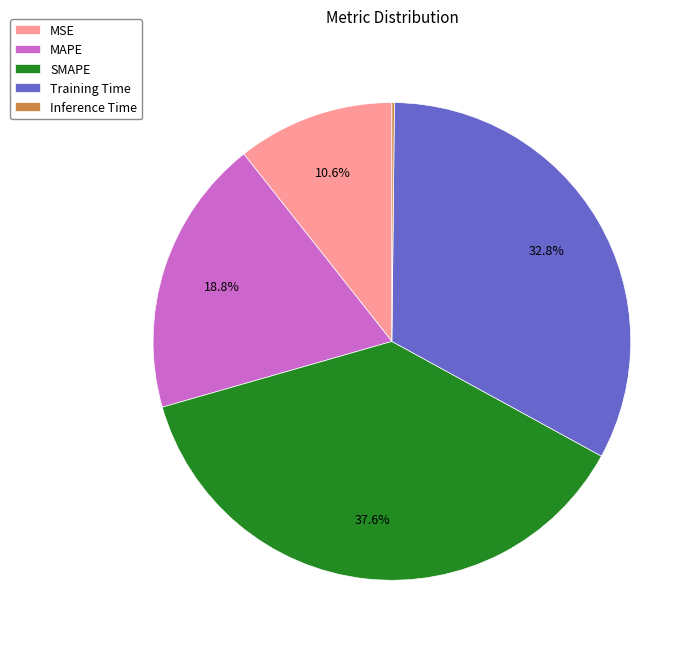

Does any single category account for the majority?

No